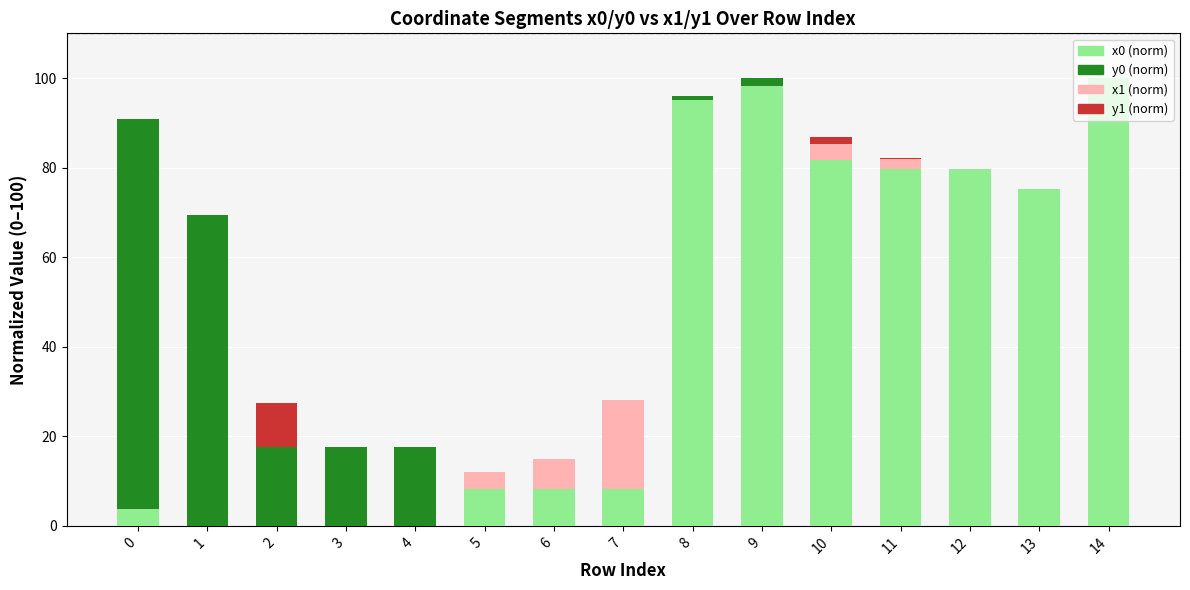

The value of x0 (norm) at 6 is 12.8. True or false?

False